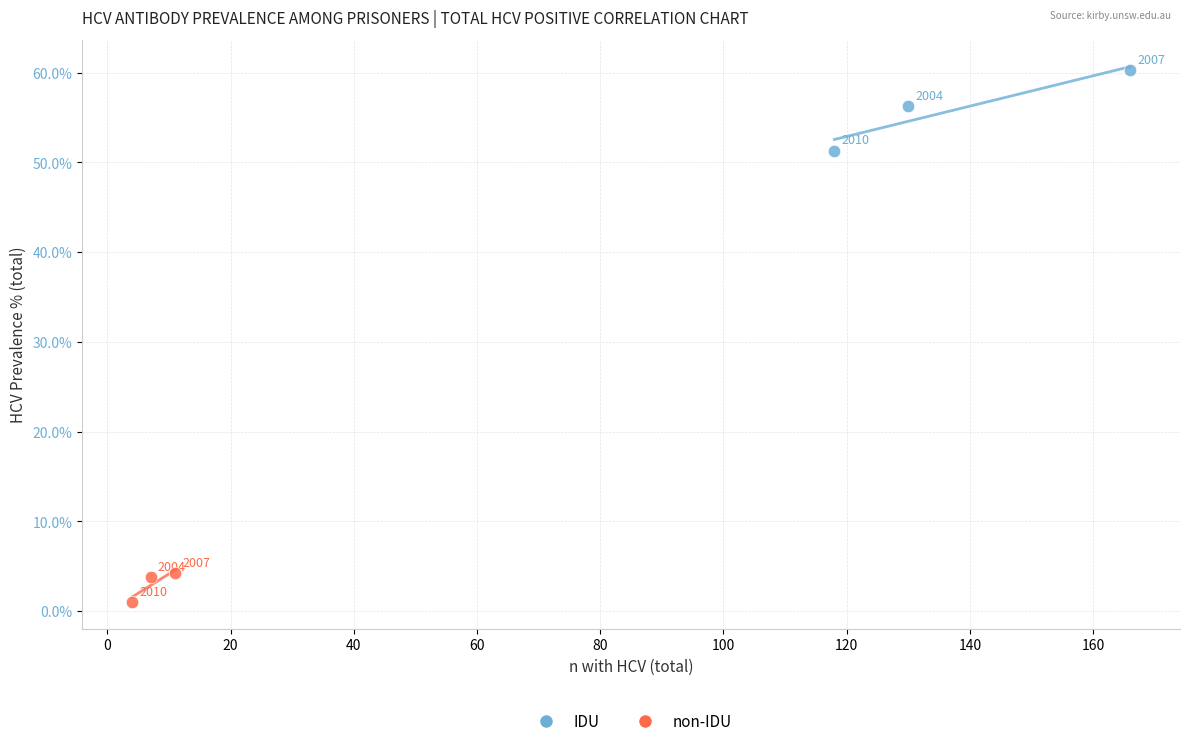

Which series contains the highest Y value?

IDU